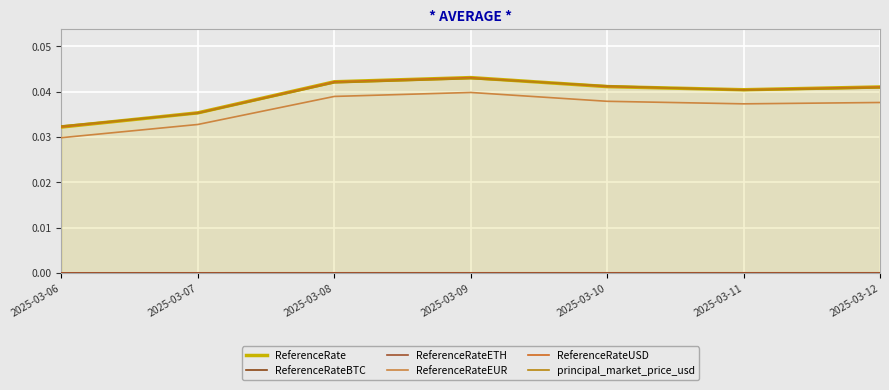

True or false: principal_market_price_usd and ReferenceRateETH intersect in this chart.

False